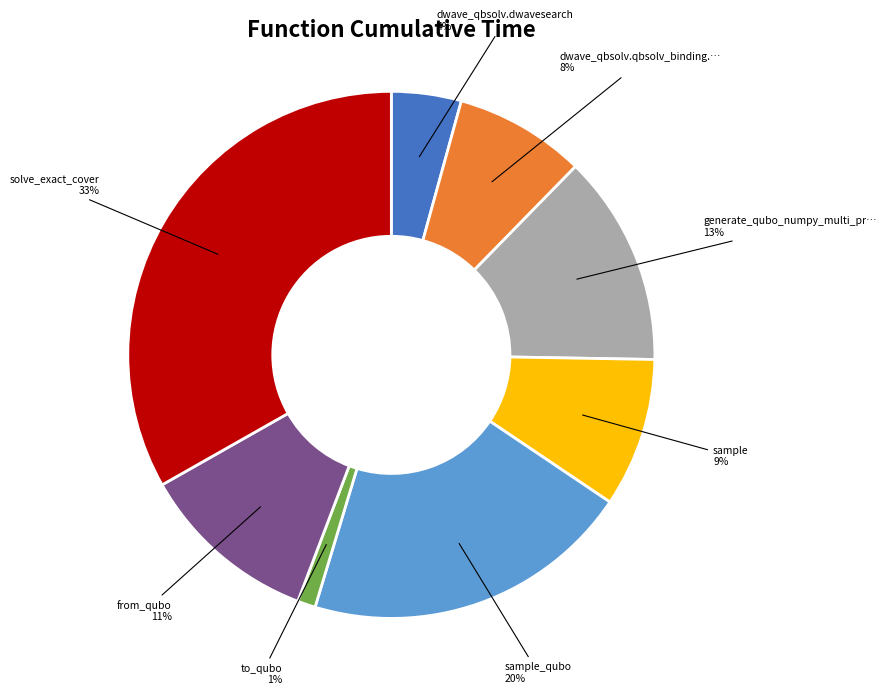

To the nearest percent, what is the difference between the largest and smallest slice percentages?

32%